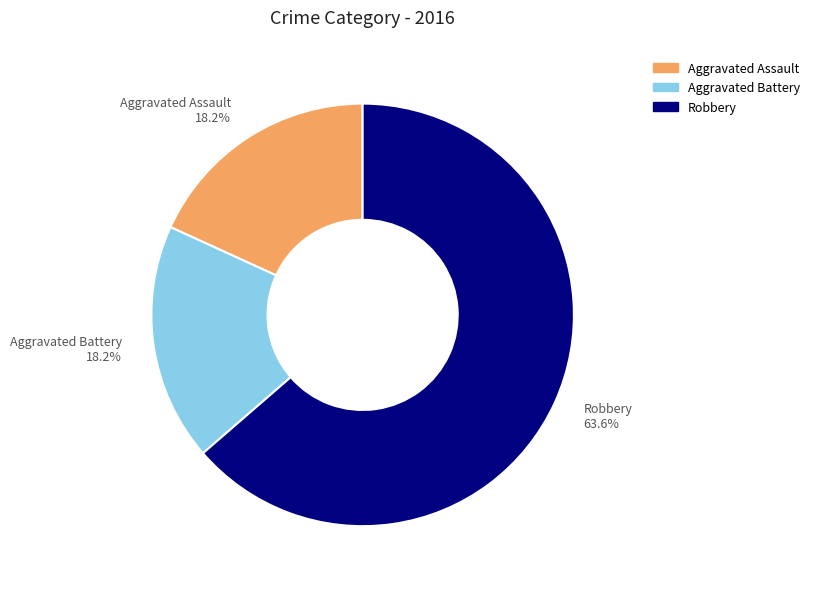

Approximately how many times larger is the value at Aggravated Assault 18.2% compared to Robbery 63.6%?

0.3